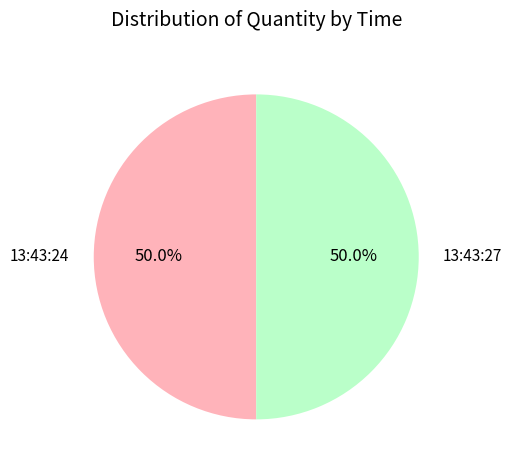

What is the total percentage of 13:43:24 and 13:43:27?

100.0%